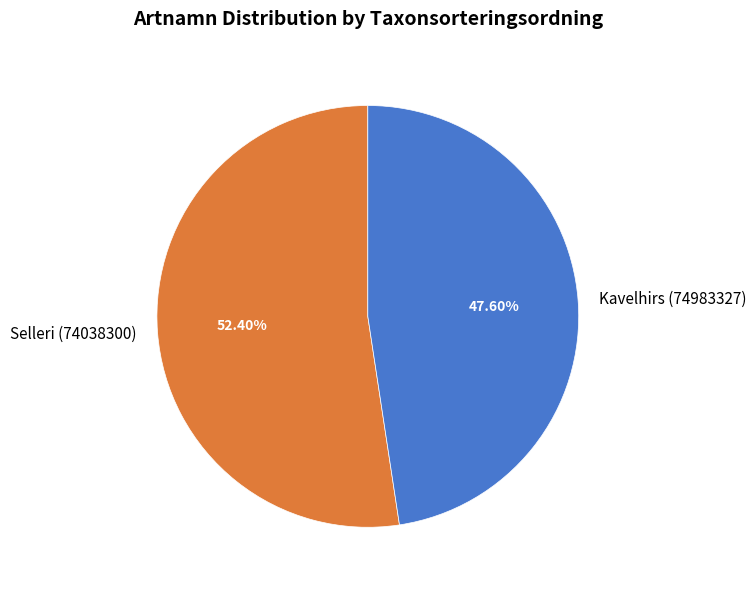

Is it true that Selleri (74038300) is 44% of the pie?

False